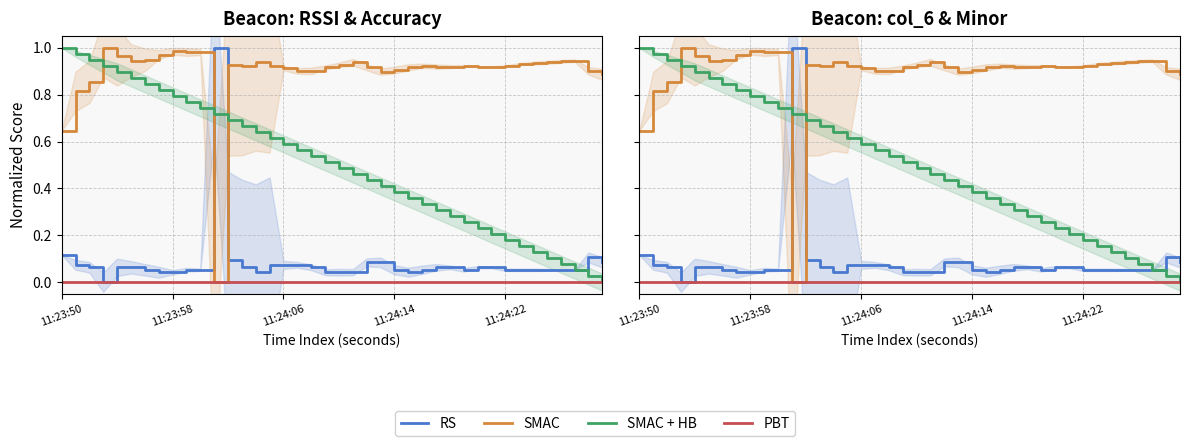

What is the label of the 7th point from the left?

6